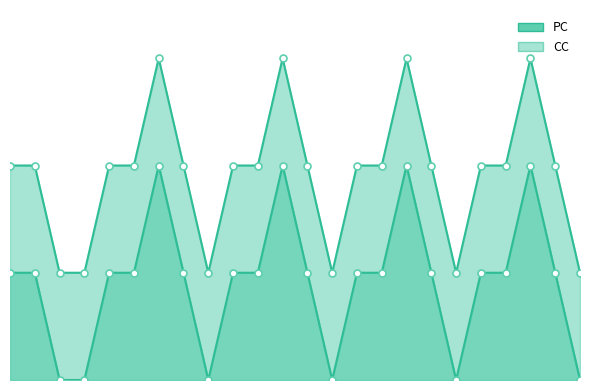

What is the value of the CC_line point at the 5th from the left?

2